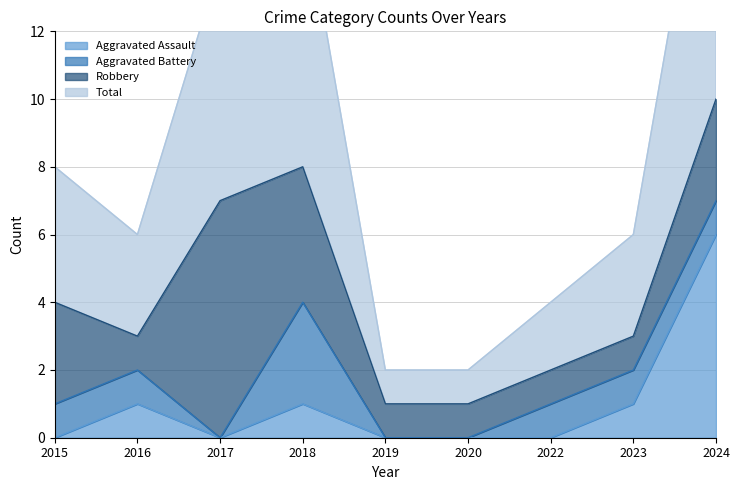

True or false: Aggravated Assault has a value of 0 at 2022.

True